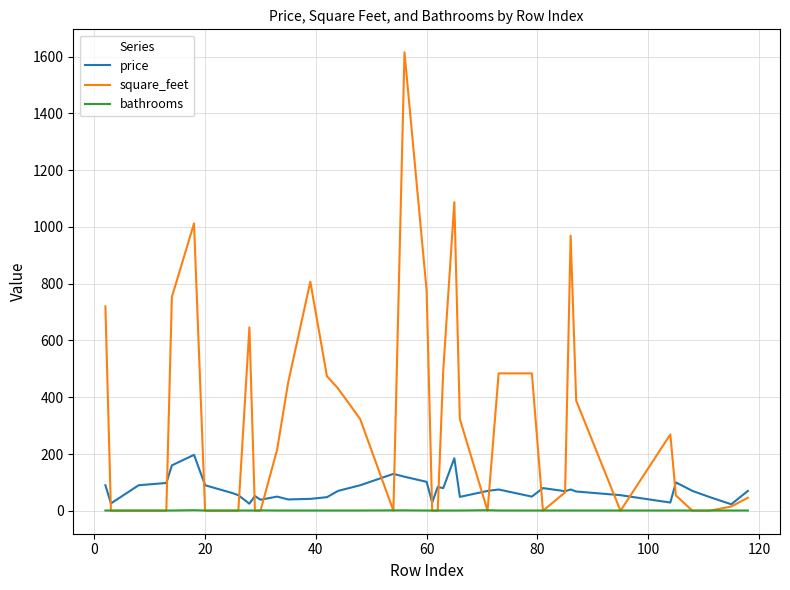

Which series has the largest total across all categories?

square_feet